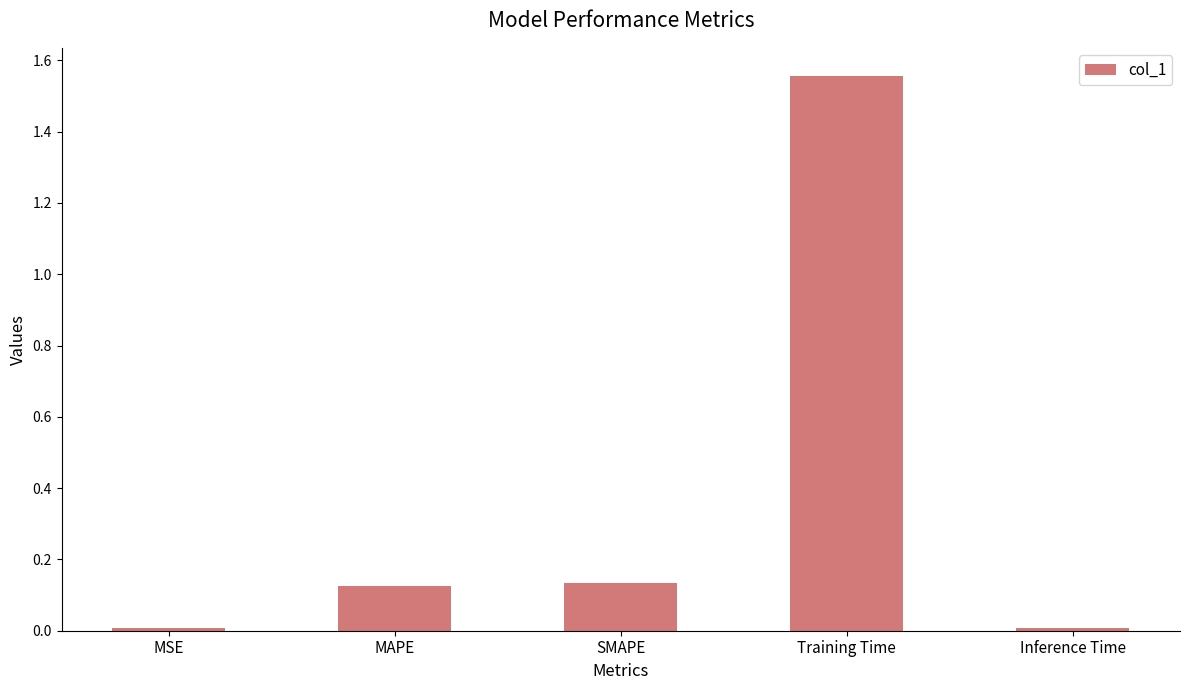

What is the average value?

0.4